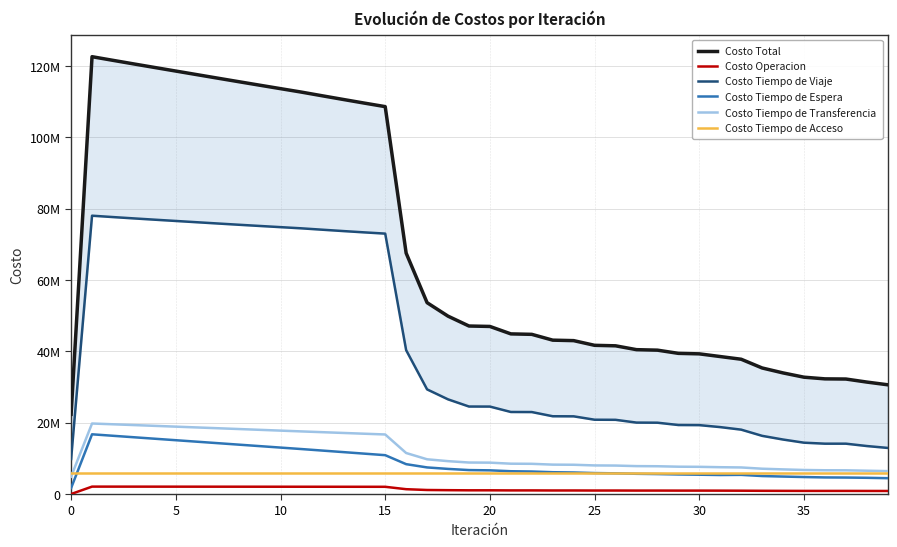

Reading left to right, transcribe all the data shown in this chart.

Costo Total: 22338929.9	122556472.1	121535877.5	120525270.4	119525583.5	118531276.0	117538256.6	116545051.7	115556640.0	114577984.9	113604536.1	112632004.2	111596521.1	110569493.2	109555907.9	108562591.1	67515624.0	53622509.1	49845950.4	47084697.1	46962210.9	44878487.6	44748735.2	43121663.4	42987769.0	41672456.9	41535510.8	40458160.4	40318835.9	39422331.0	39281243.9	38526118.8	37770832.1	35324500.2	33937282.8	32740846.5	32274031.8	32227071.5	31374421.8	30611837.3
Costo Operacion: 0.0	2076969.5	2073587.4	2070200.5	2066810.9	2063419.9	2060029.0	2056639.2	2053251.7	2049867.6	2046488.0	2043114.2	2038999.4	2034873.9	2030729.0	2026554.0	1353479.9	1130319.8	1077899.1	1041083.6	1042494.3	1015158.0	1016384.6	995453.0	996545.4	979830.4	980827.3	967240.7	968167.5	956886.8	957760.2	948231.1	931820.8	903737.4	887156.6	873433.9	871606.0	872799.8	862095.1	854778.2
Costo Tiempo de Viaje: 9802069.3	77998847.5	77614140.3	77240432.6	76878429.0	76522406.8	76168125.6	75813984.4	75464850.0	75125583.2	74791536.2	74458322.6	74070740.0	73691488.2	73325484.9	72979471.1	40316930.5	29324485.9	26532965.2	24521330.8	24507353.7	22993538.5	22973329.6	21796425.3	21772611.4	20824111.7	20797235.1	20019374.6	19989738.9	19339161.2	19307108.6	18753985.9	18041169.8	16305970.3	15270435.5	14386797.1	14110406.5	14110433.2	13449753.5	12917040.2
Costo Tiempo de Espera: 1673769.7	16737696.6	16323031.8	15908844.6	15495028.6	15081499.4	14668187.4	14255033.6	13841985.8	13428996.2	13016019.2	12603009.5	12175357.4	11747123.6	11317959.5	10887437.7	8368848.3	7454308.1	7040974.3	6714201.4	6637614.4	6387434.0	6311212.8	6111483.5	6035892.0	5874506.0	5799483.2	5668007.9	5593648.4	5486710.3	5413090.2	5326835.7	5370638.6	5040117.9	4894930.2	4761613.2	4652667.3	4618835.1	4548894.4	4438597.4
Costo Tiempo de Transferencia: 4882580.5	19762448.1	19544607.7	19325282.4	19104804.7	18883439.5	18661404.3	18438884.1	18216042.1	17993027.5	17769982.4	17547047.6	17330914.0	17115497.2	16901224.2	16688618.0	11495855.0	9732885.0	9213601.5	8827570.9	8794238.2	8501846.8	8467297.9	8237791.3	8202209.7	8013498.4	7977454.8	7823026.9	7786770.7	7659062.2	7622774.5	7516555.8	7446692.6	7094164.2	6904250.2	6738491.9	6658841.6	6644492.9	6533168.5	6420911.1
Costo Tiempo de Acceso: 5980510.4	5980510.4	5980510.4	5980510.4	5980510.4	5980510.4	5980510.4	5980510.4	5980510.4	5980510.4	5980510.4	5980510.4	5980510.4	5980510.4	5980510.4	5980510.4	5980510.4	5980510.4	5980510.4	5980510.4	5980510.4	5980510.4	5980510.4	5980510.4	5980510.4	5980510.4	5980510.4	5980510.4	5980510.4	5980510.4	5980510.4	5980510.4	5980510.4	5980510.4	5980510.4	5980510.4	5980510.4	5980510.4	5980510.4	5980510.4